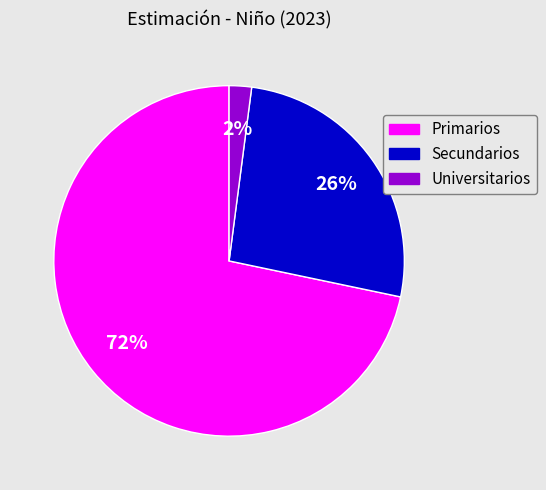

To the nearest percent, what is the difference between the Secundarios and Universitarios slice percentages?

24%